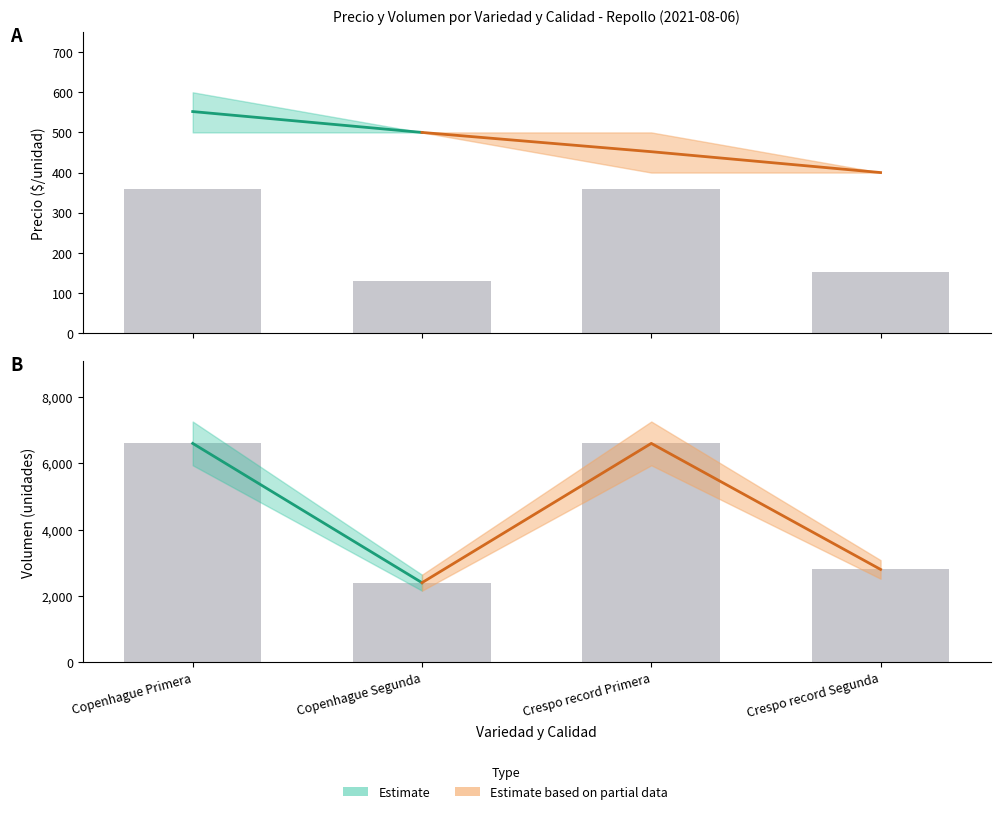

The value of Precio promedio ponderado at Copenhague Primera is 552. True or false?

True